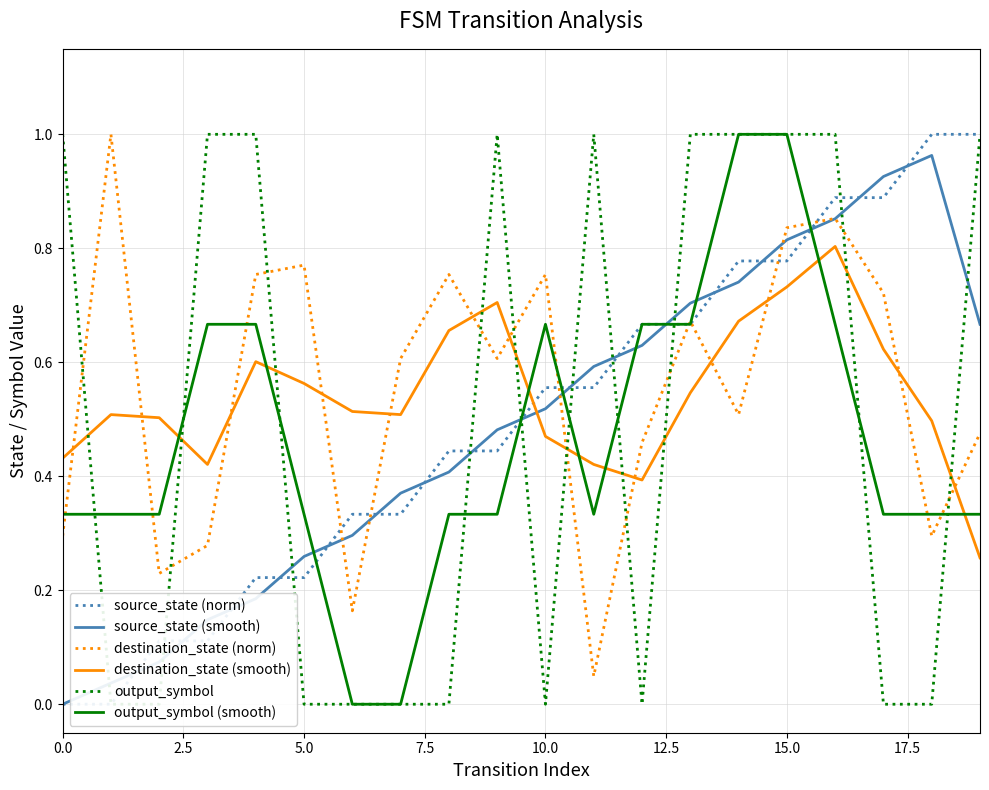

What is the label of the 17th point from the left?

16